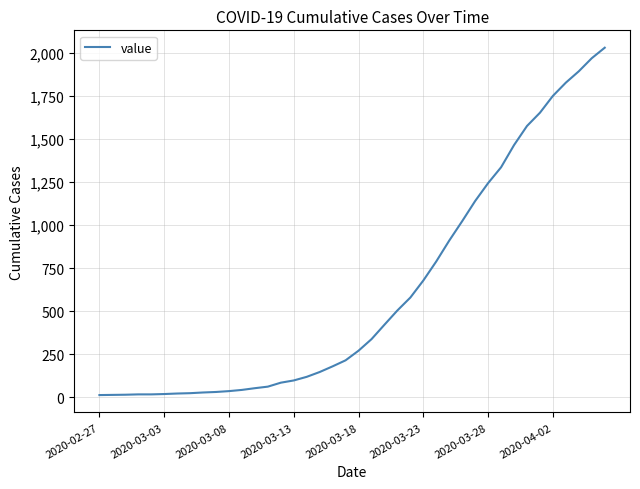

What is the maximum value shown in the chart?

2032